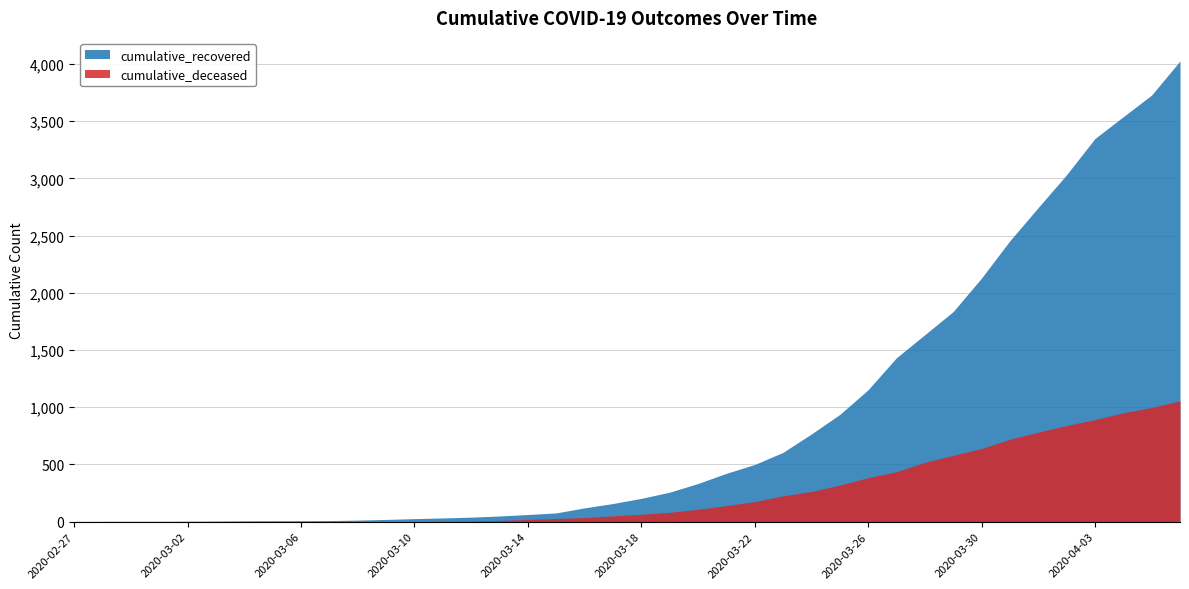

At which label does cumulative_recovered reach its minimum?

2020-02-27